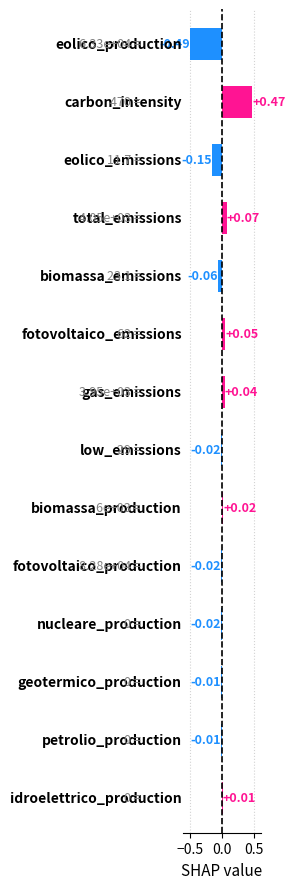

How many data points are less than 0?

8